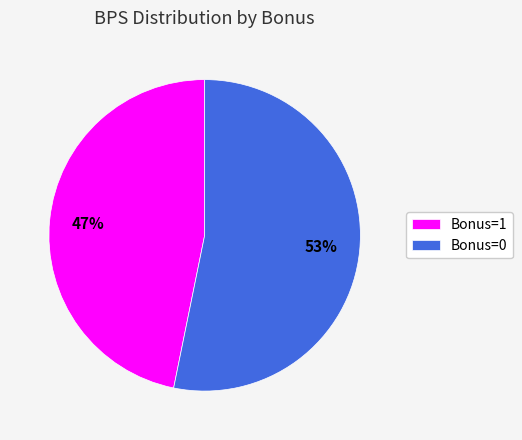

Is the sum of Bonus=1 and Bonus=0 greater than half?

Yes